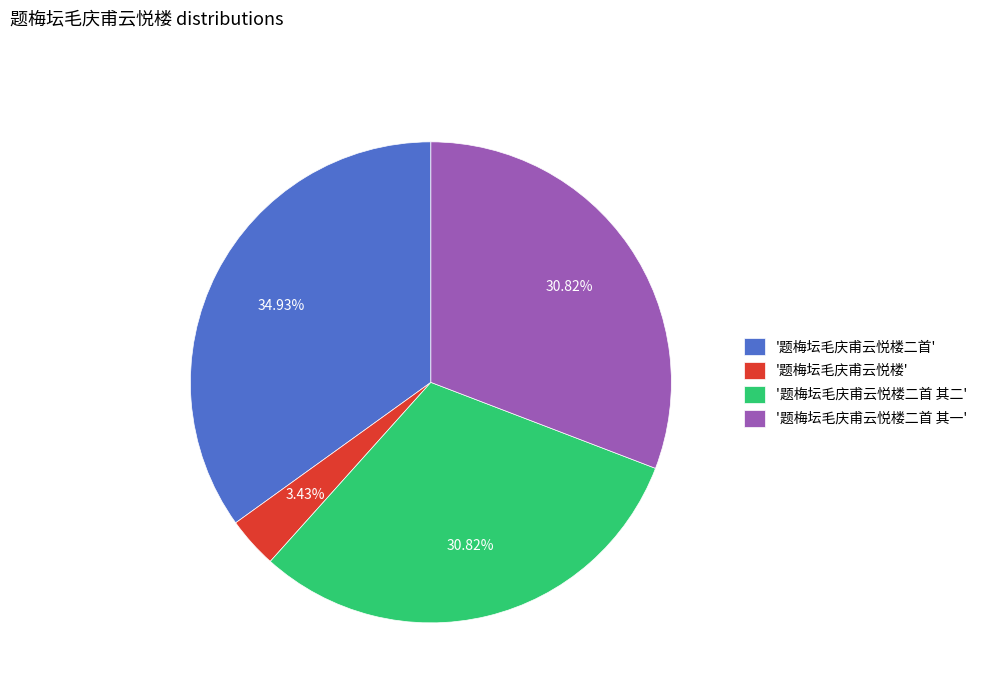

Does any single category account for the majority?

No